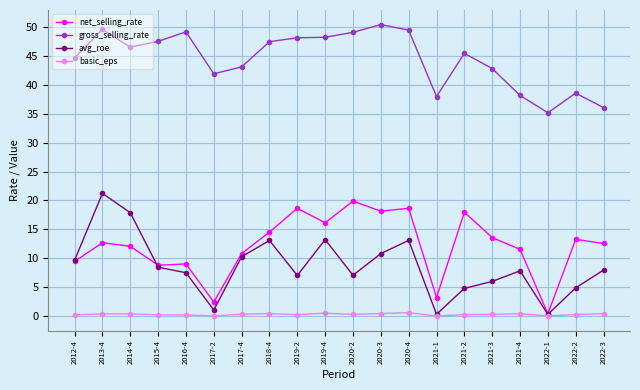

What is the difference between the gross_selling_rate values at 2021-3 and 2015-4?

4.7